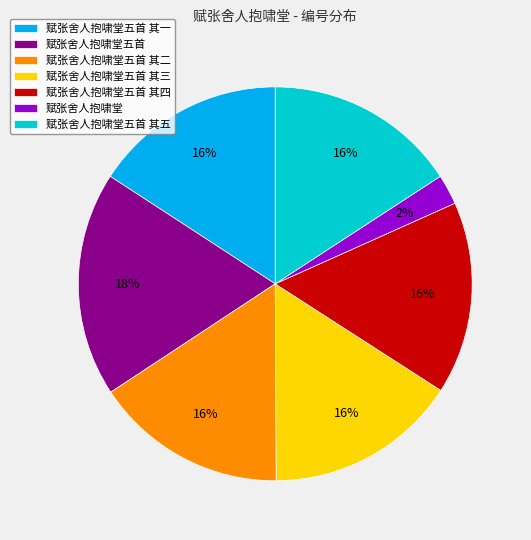

Is it true that 赋张舍人抱啸堂五首 is 5% of the pie?

False